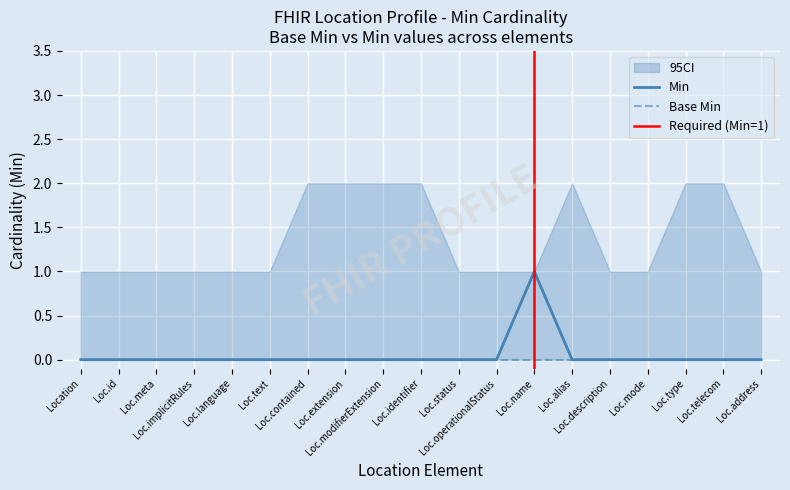

How many values are above zero?

1